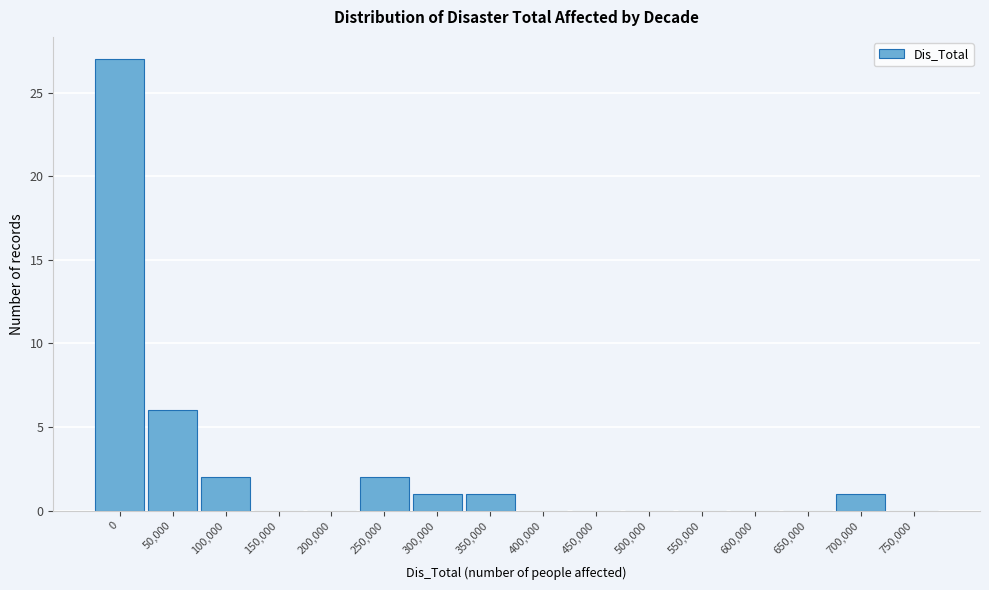

Reading left to right, extract all data points from this chart.

0=27	50,000=6	100,000=2	150,000=0	200,000=0	250,000=2	300,000=1	350,000=1	400,000=0	450,000=0	500,000=0	550,000=0	600,000=0	650,000=0	700,000=1	750,000=0